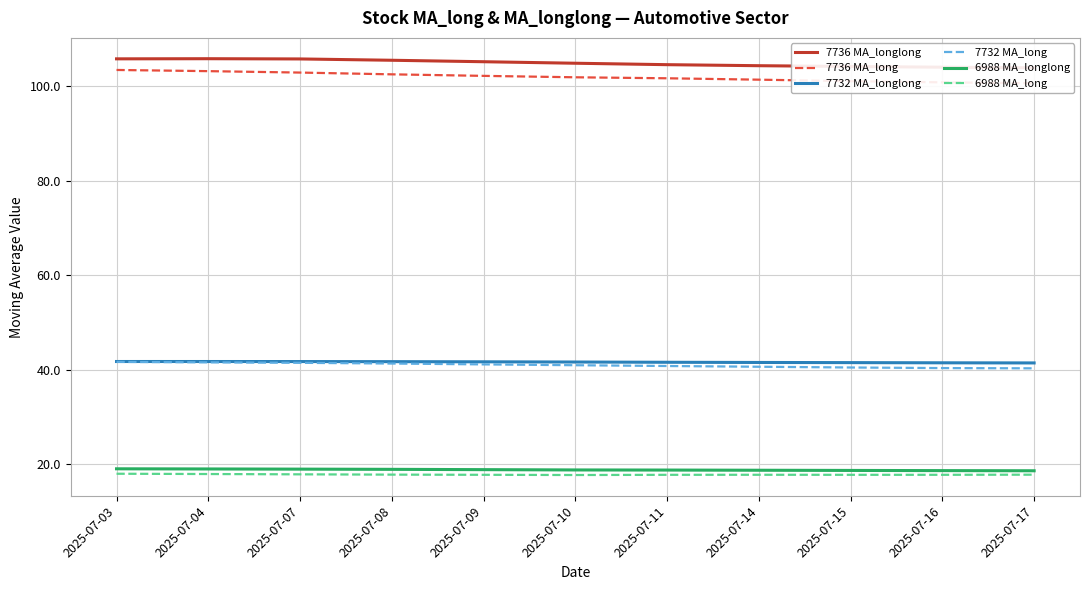

What is the greatest value displayed?

105.9